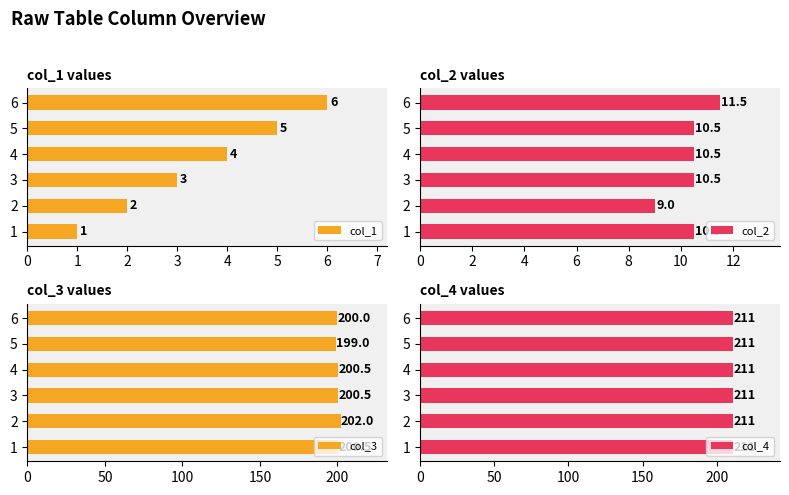

The value of col_3 at 3 is 322.4. True or false?

False